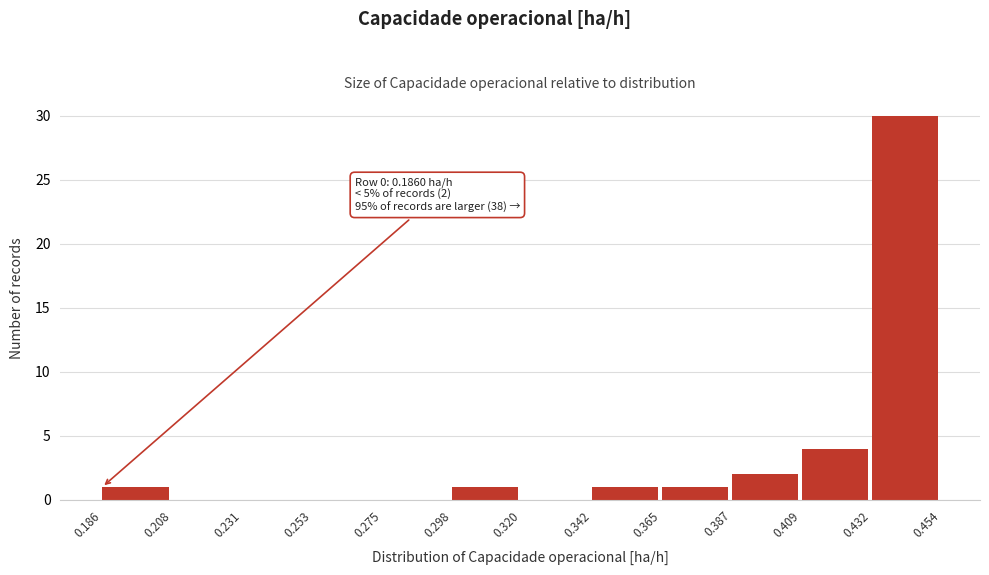

Over which range of the x-axis is the bar tallest?

0.432 to 0.454